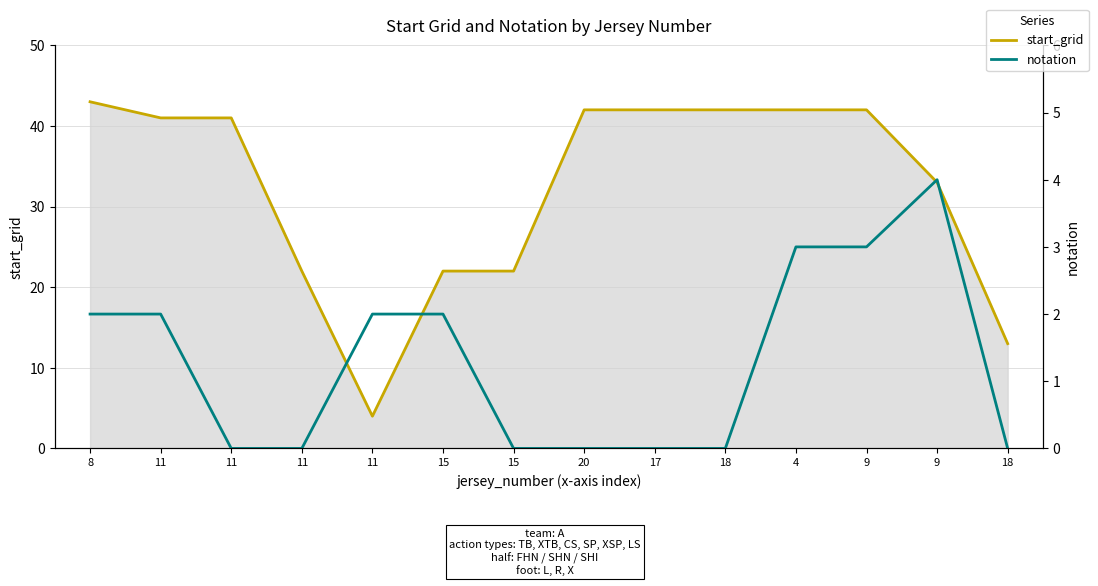

What is the value of the notation point at the 5th from the left?

2